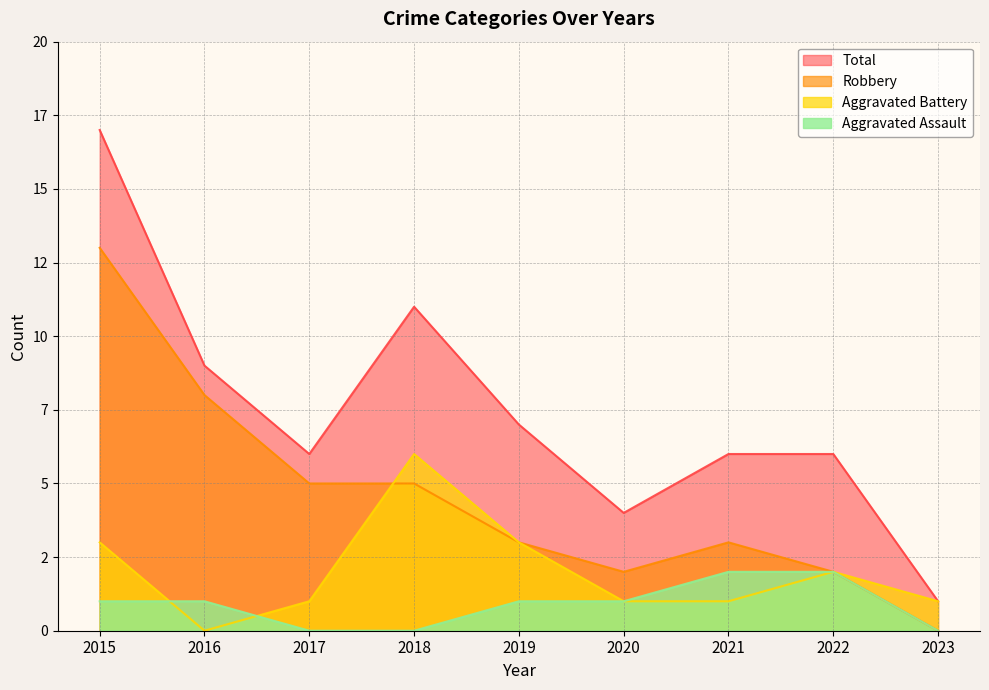

List the series in order of their peak value, highest first.

Total, Robbery, Aggravated Battery, Aggravated Assault